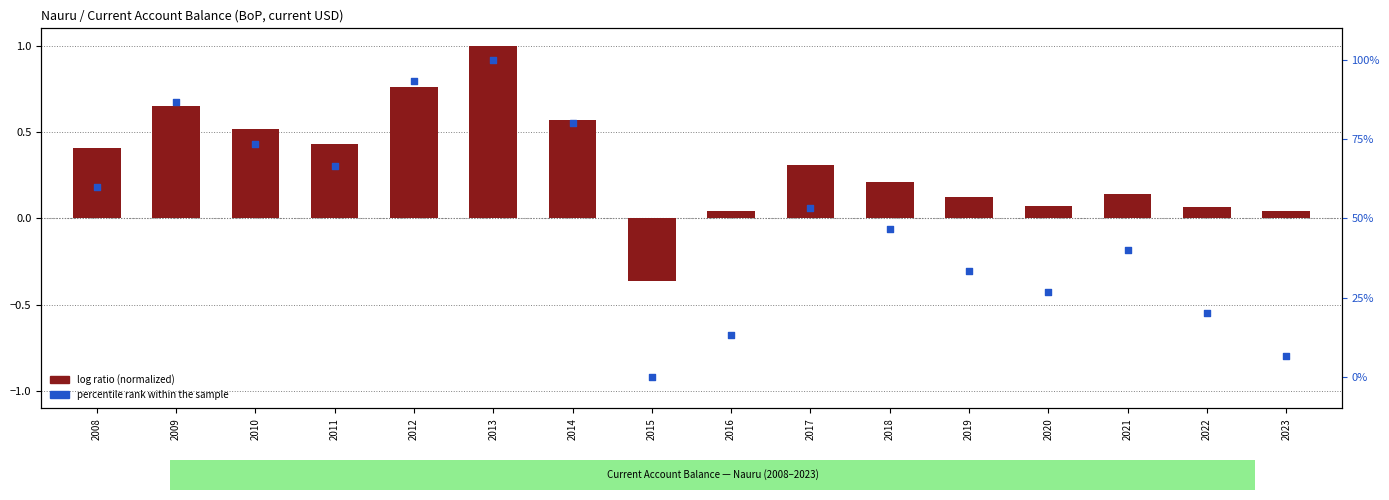

At which category is the sum across all series the highest?

2013